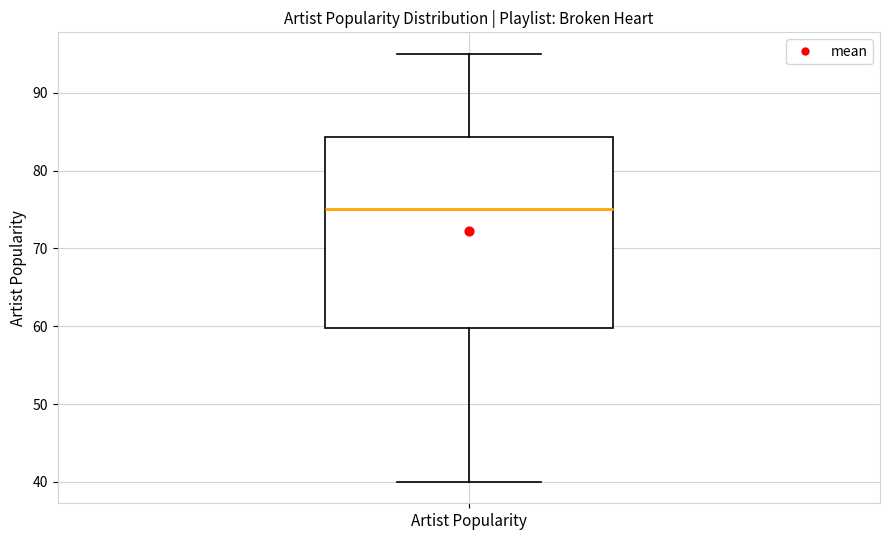

Read this box plot against the y-axis: the position of the median line, the range covered by the box, and the ends of both whiskers. The values are not printed on the chart, so give them approximately, as read against the axis.

median 75, box 60 to 84, whiskers 40 to 95